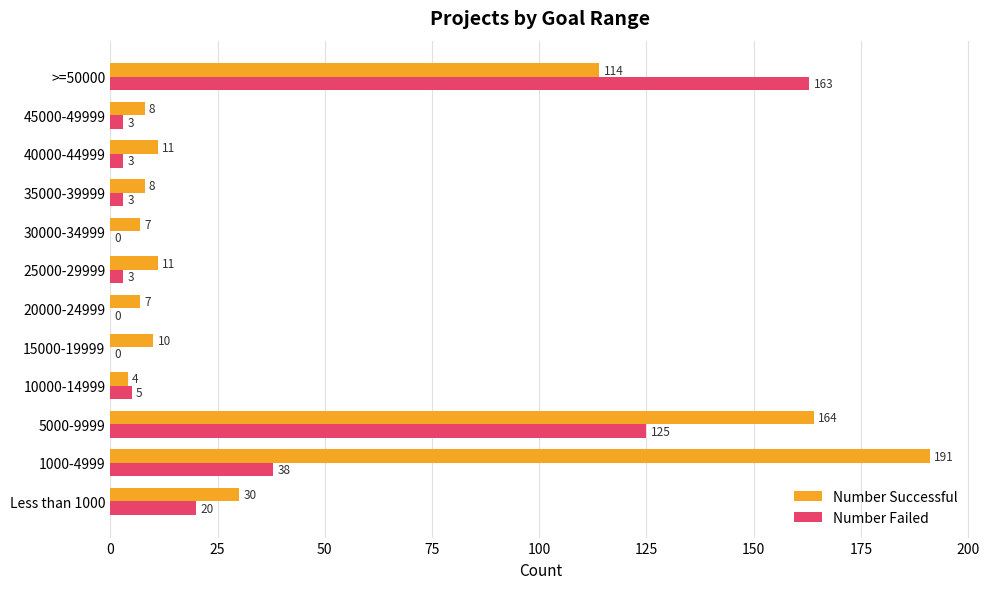

What is the sum of all Number Successful values?

565